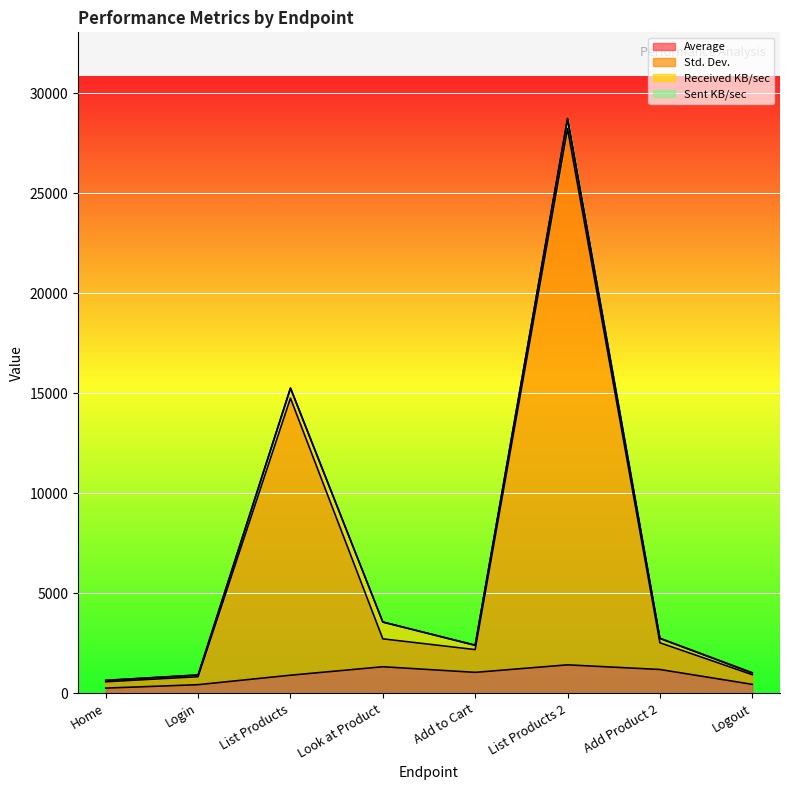

Does the chart display data point markers on the line(s)?

No